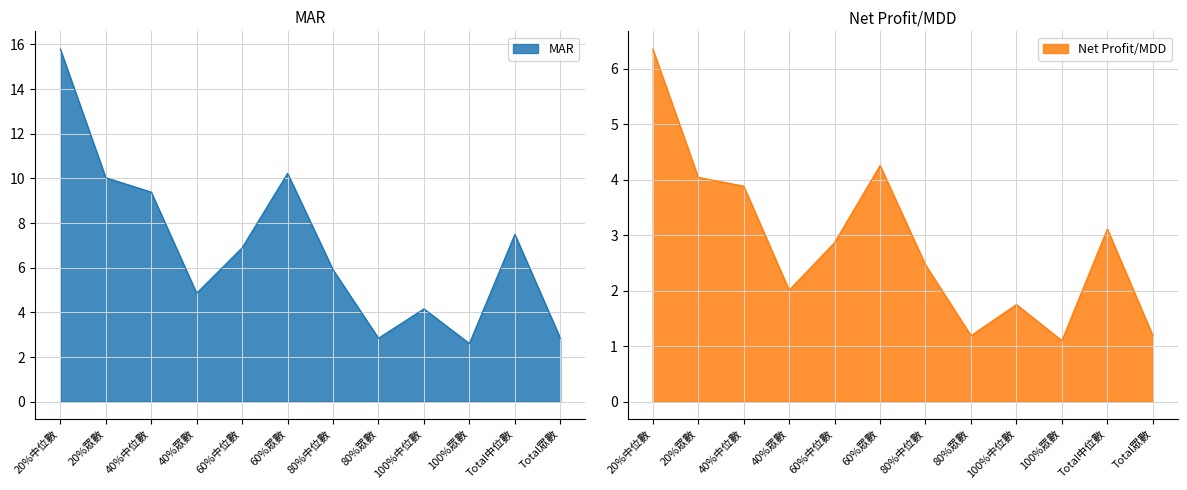

How many values in the Net Profit/MDD series are below 2?

4